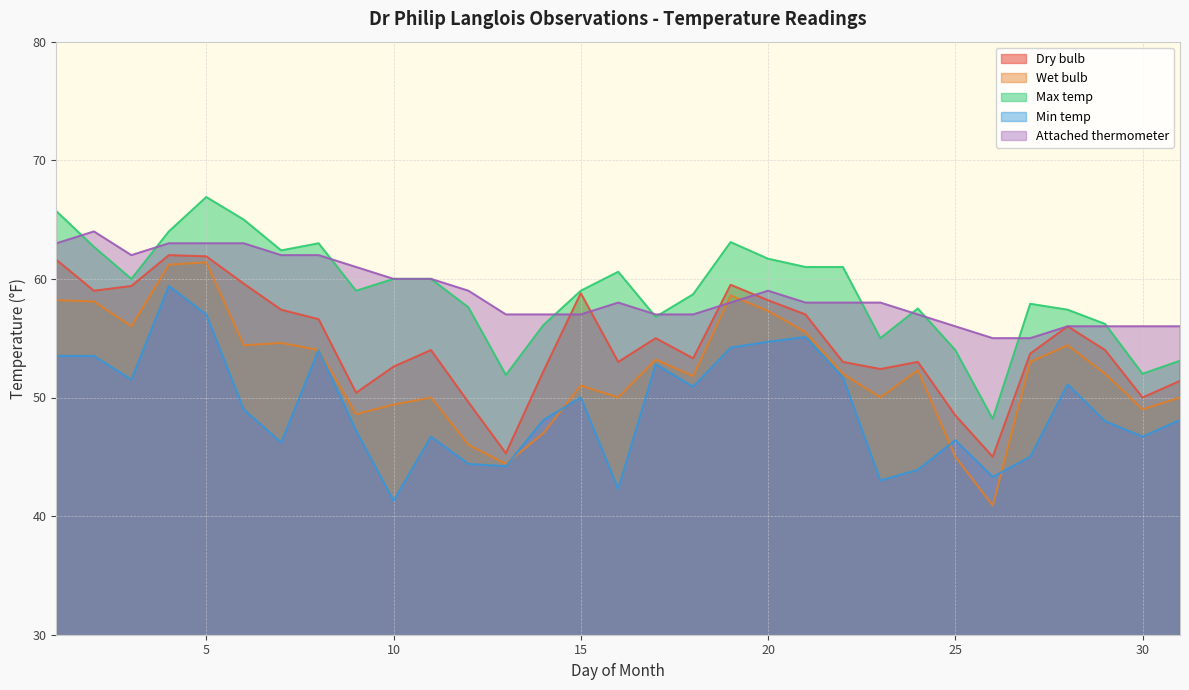

Count the number of categories in the chart.

31